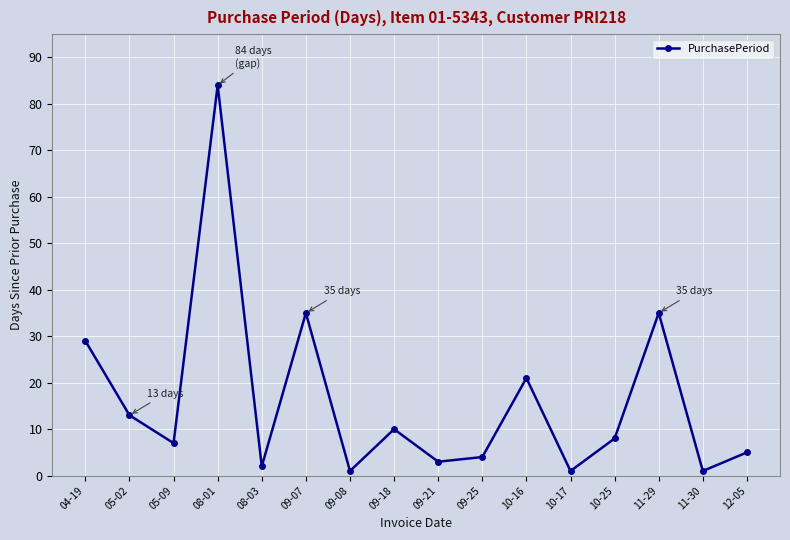

True or false: there are more than 1 points higher than both neighbors.

True